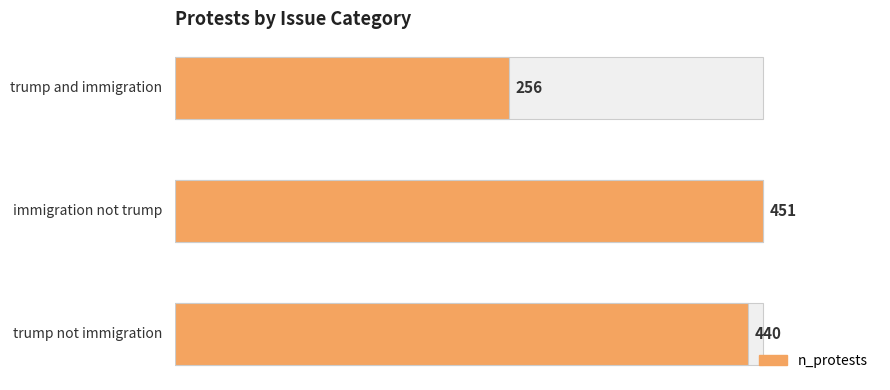

How many bars are there in total?

3